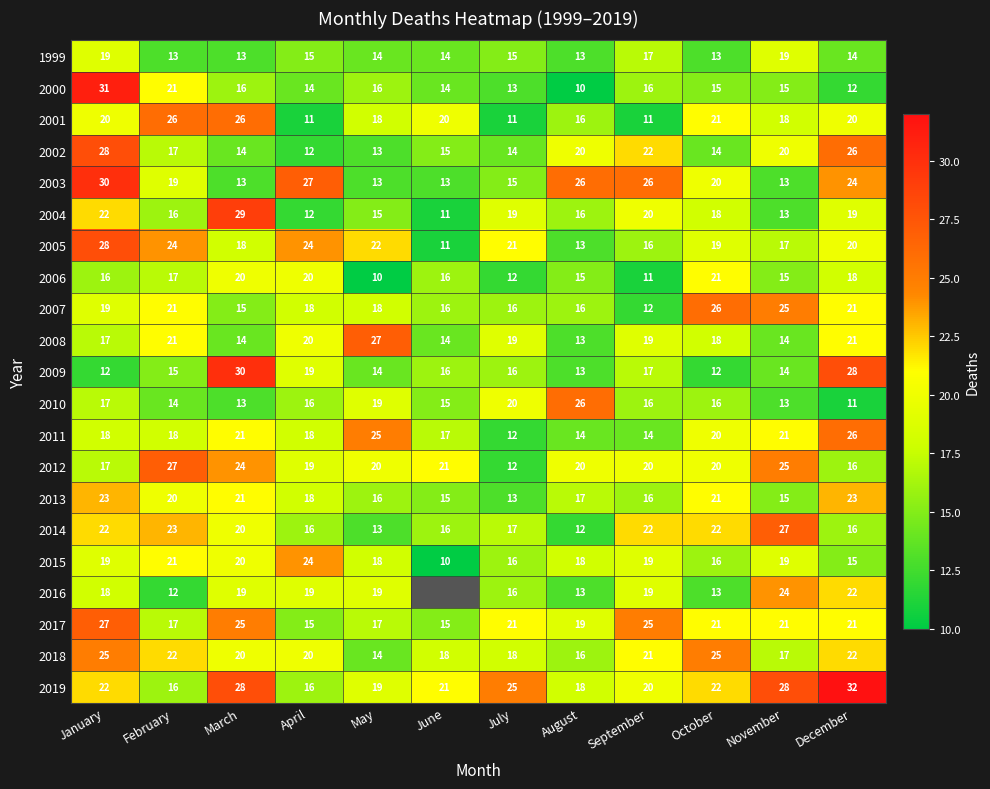

Count the number of data series in this chart.

21